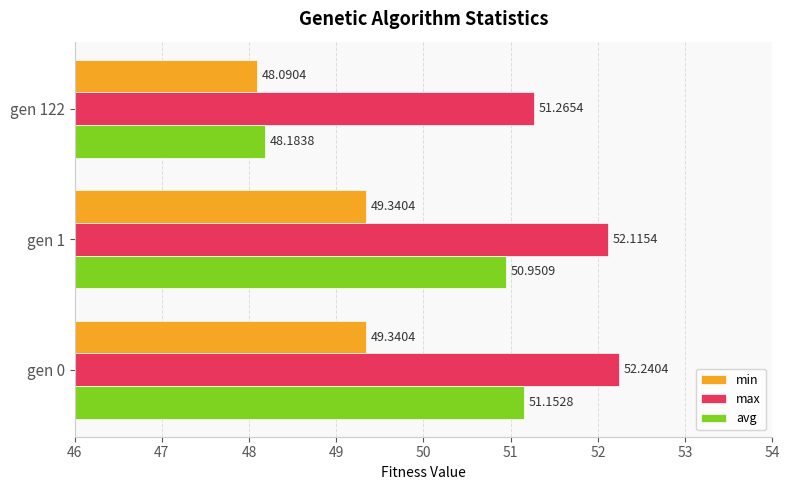

Which series has the largest total across all categories?

max